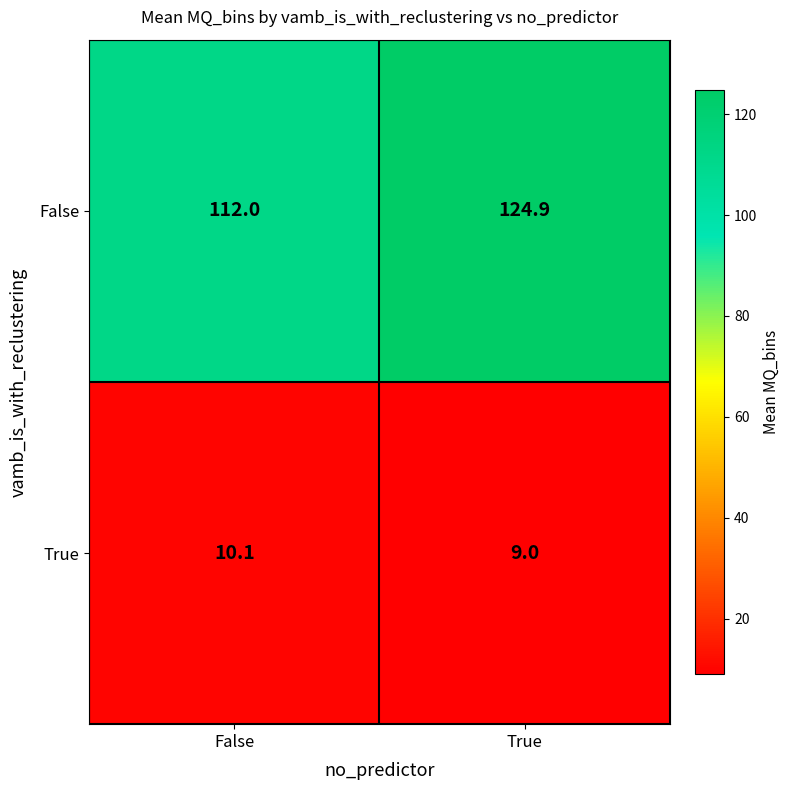

Which series has the largest total across all categories?

False